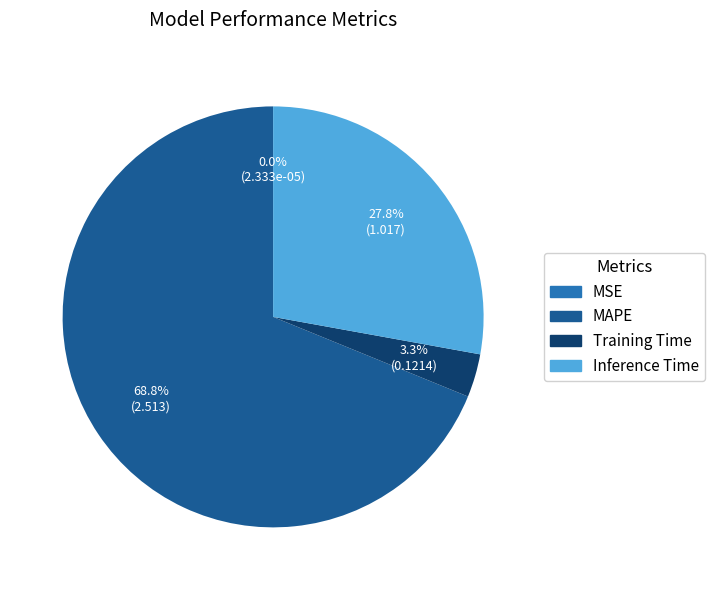

Which category has the biggest portion of the pie?

MAPE